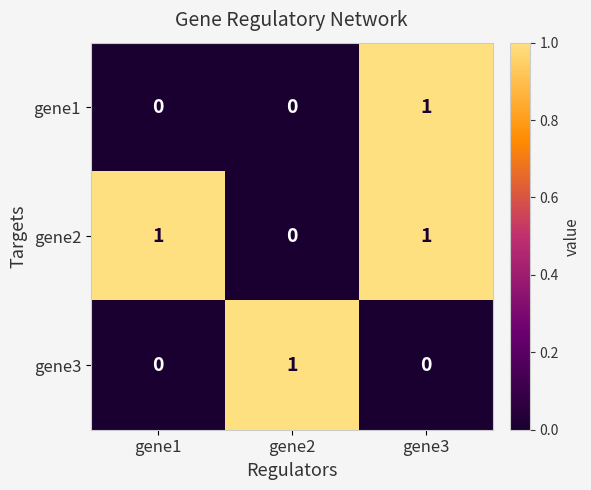

Which category has the lowest value in the gene2 series?

gene2